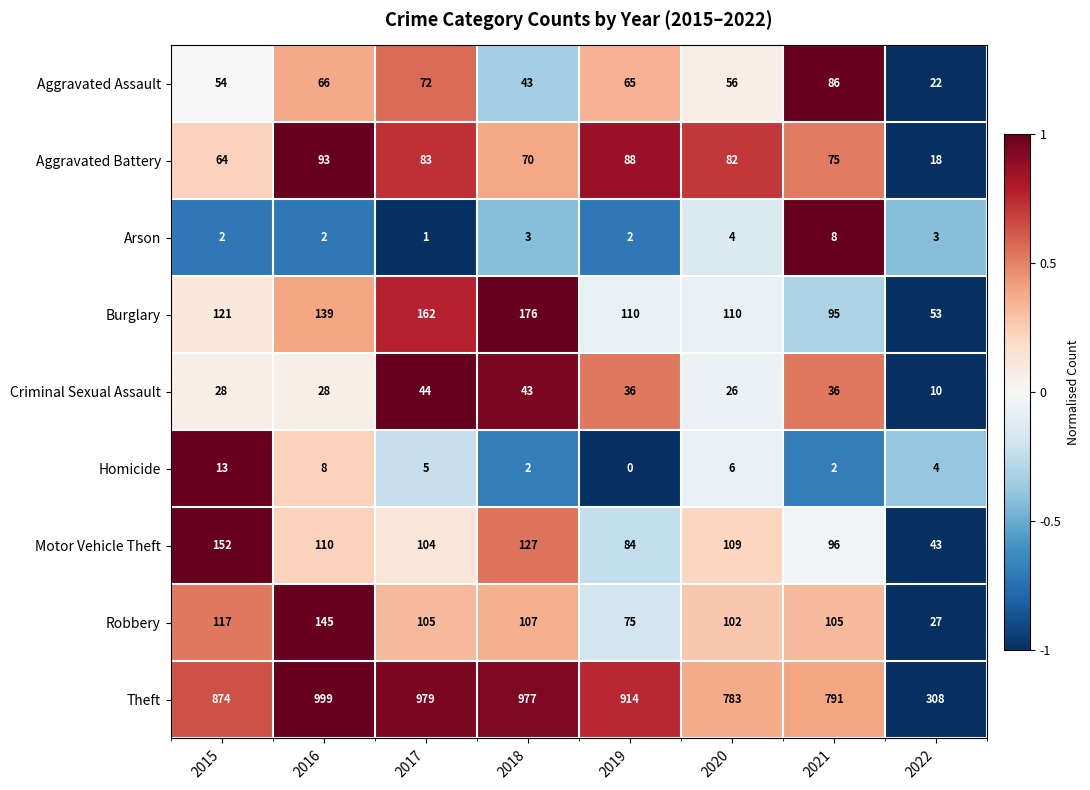

How many series are shown in this chart?

9